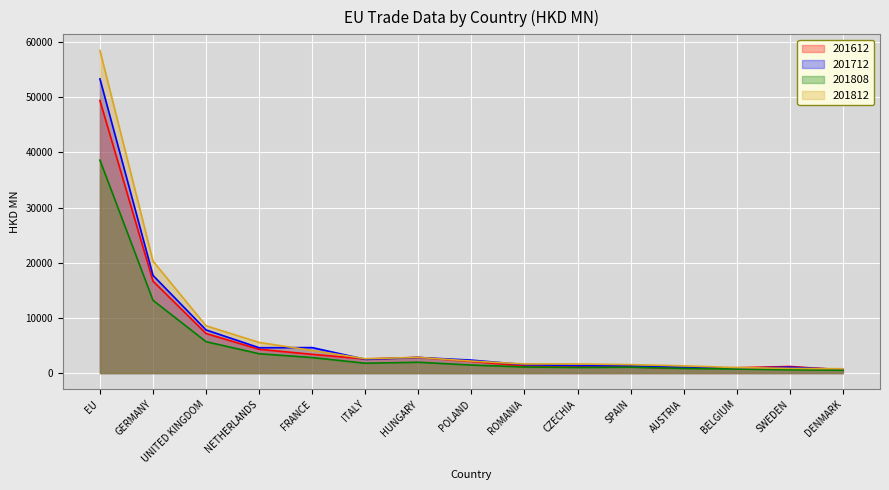

True or false: 201612 and 201712 intersect in this chart.

True